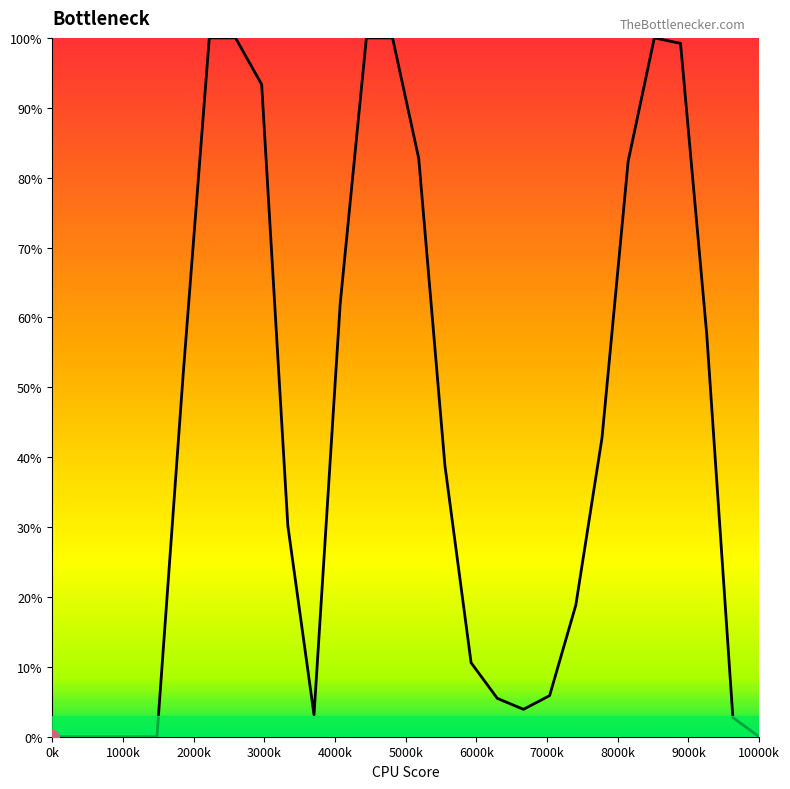

Count the number of values greater than 38.

14